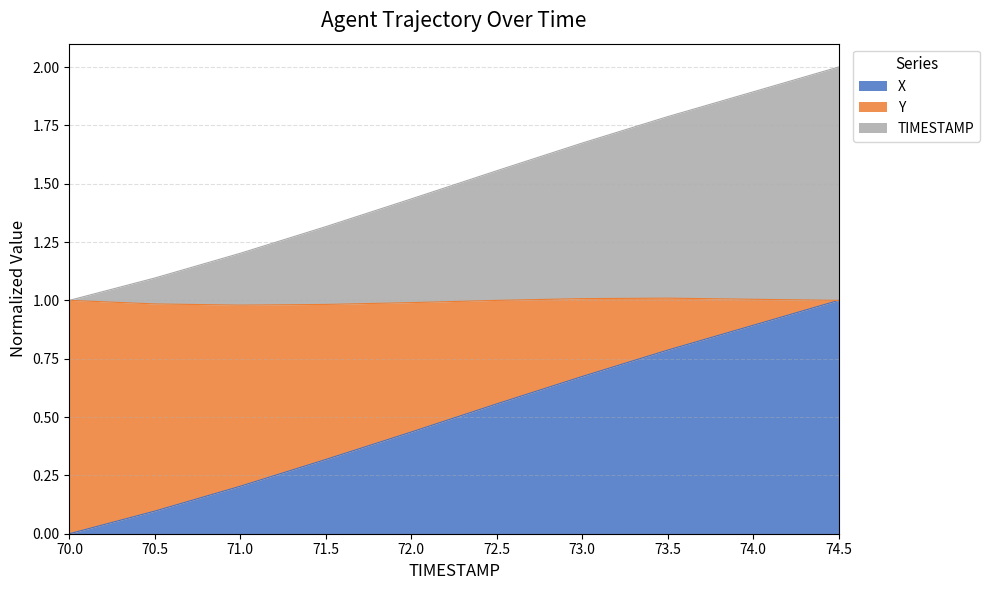

What are all the series names shown in the legend?

X, Y, TIMESTAMP